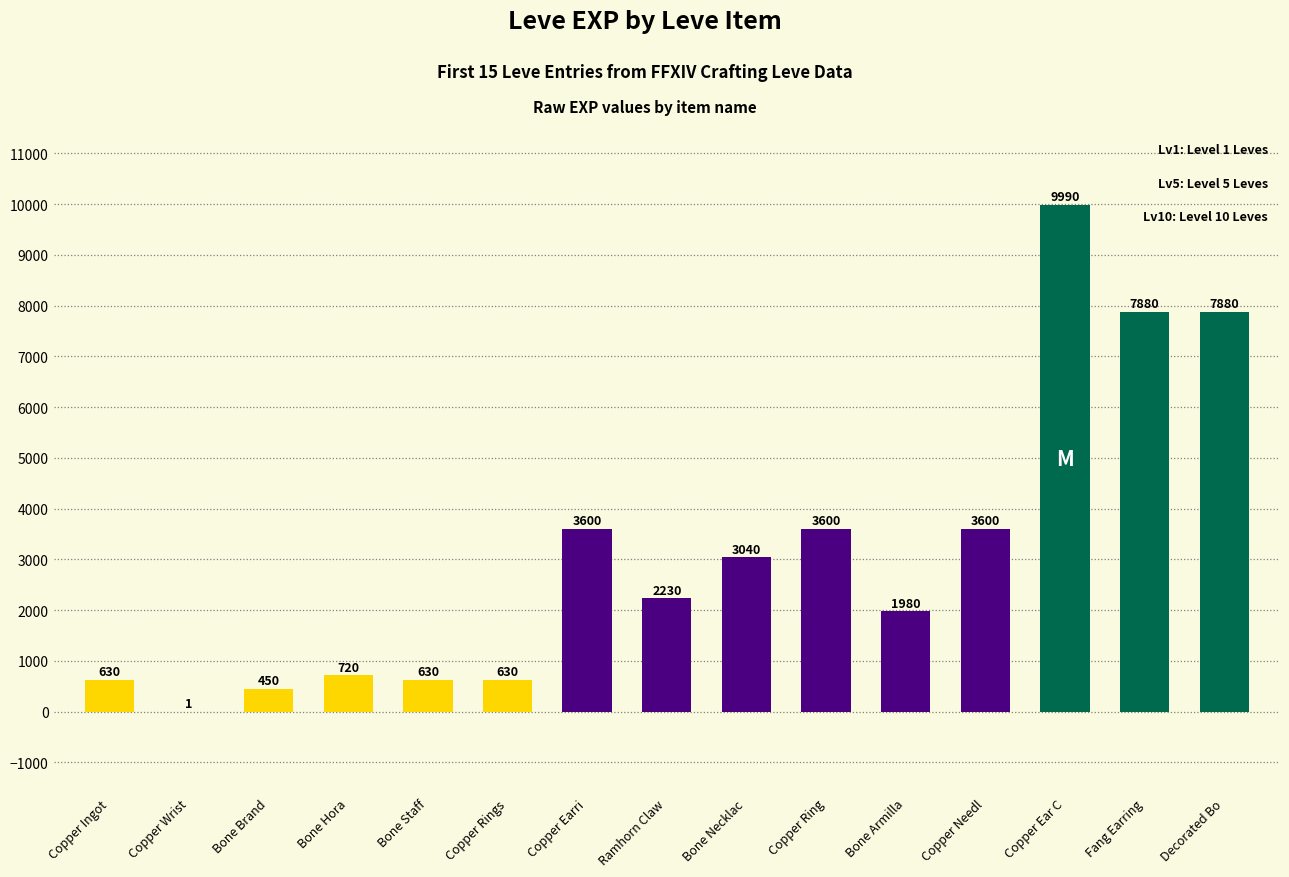

What is the sum of the values at Copper Ingot and Ramhorn Claw?

2860